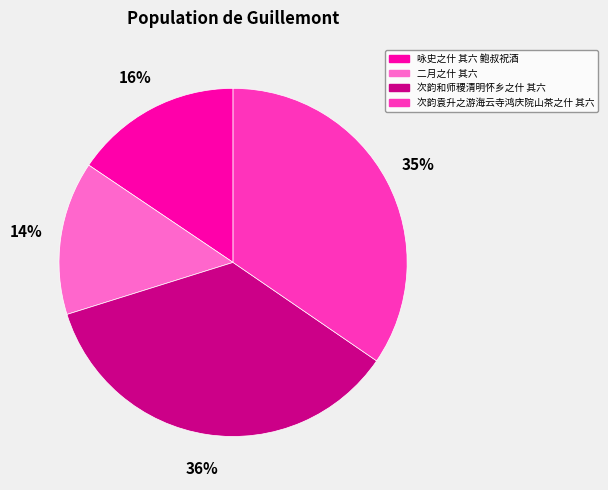

Is there a majority slice in this chart?

No